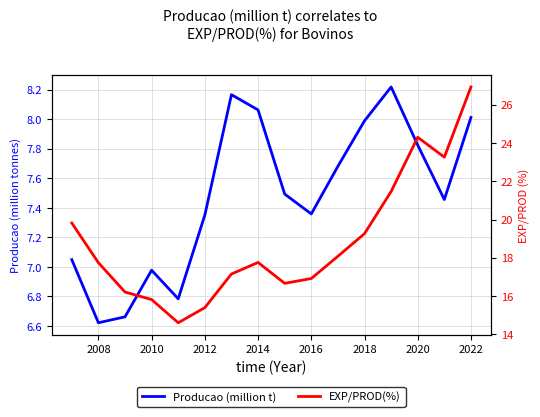

True or false: EXP/PROD(%) and Producao (million t) intersect in this chart.

False